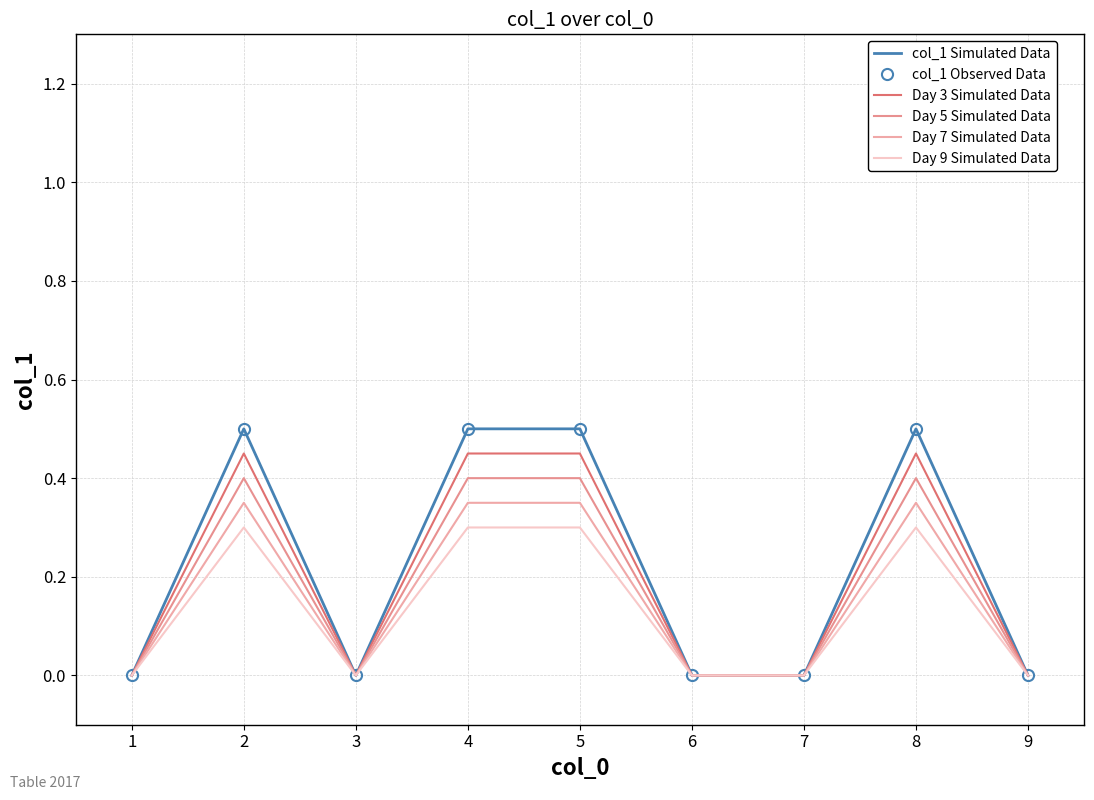

What is the highest value of the col_1 Observed Data series?

0.5